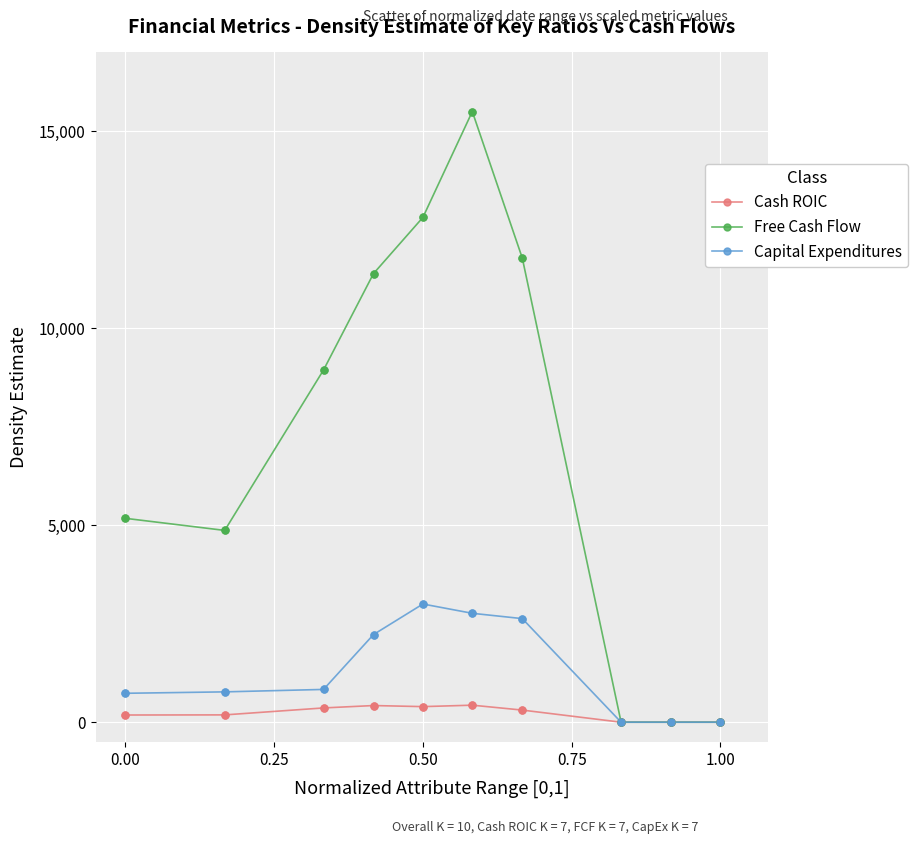

Which series has the largest total across all categories?

Free Cash Flow